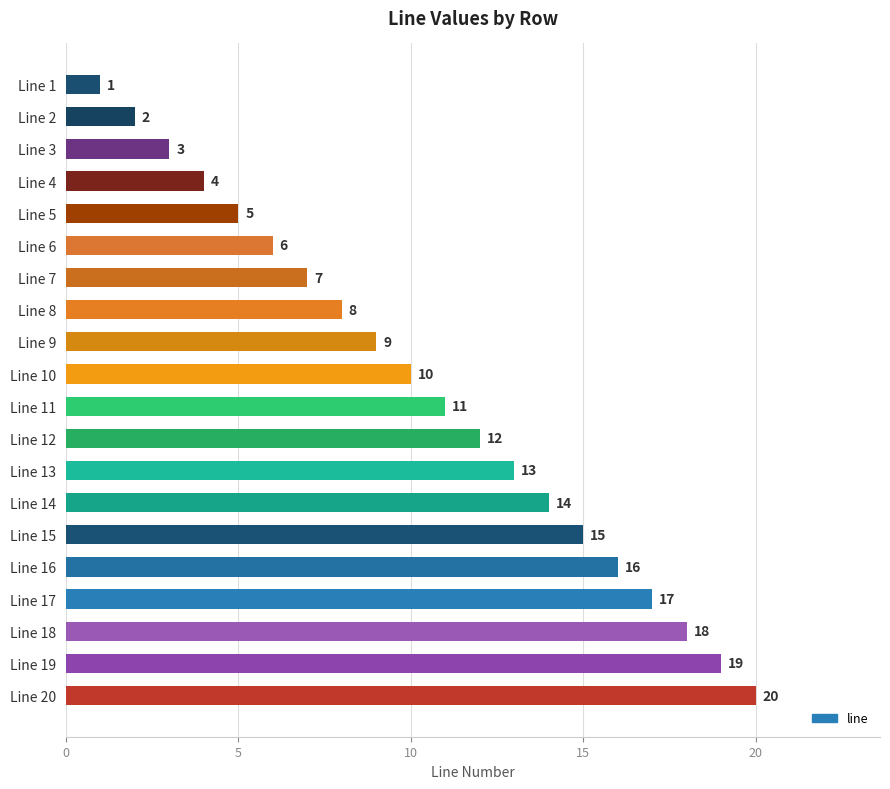

Rank the categories by value from lowest to highest.

Line 1, Line 2, Line 3, Line 4, Line 5, Line 6, Line 7, Line 8, Line 9, Line 10, Line 11, Line 12, Line 13, Line 14, Line 15, Line 16, Line 17, Line 18, Line 19, Line 20